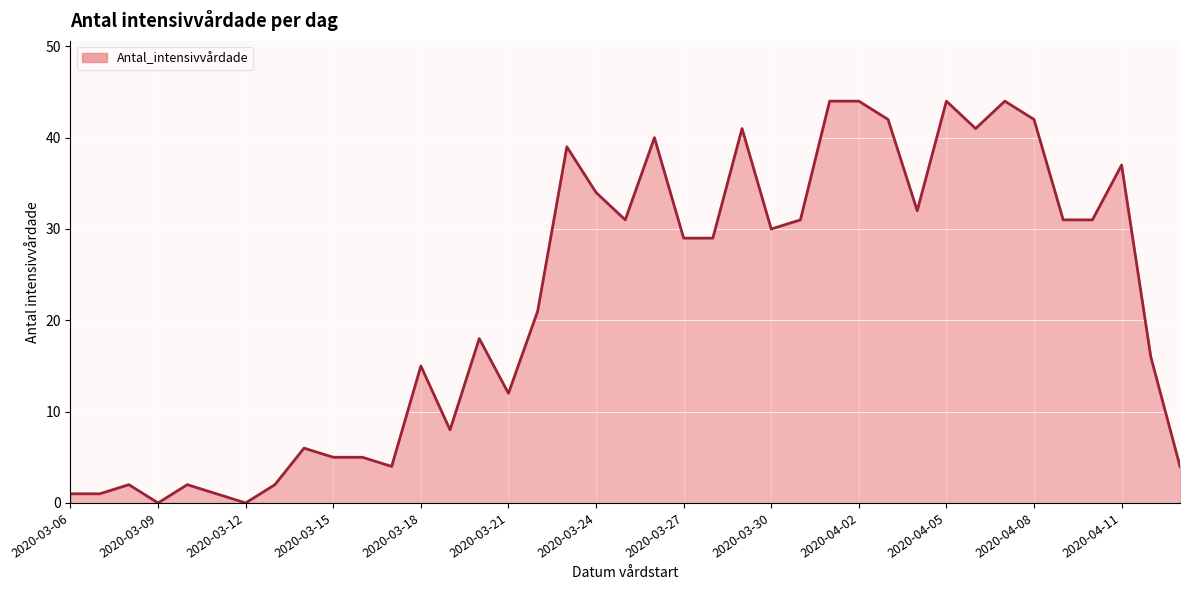

What is the difference between the maximum and minimum values?

44